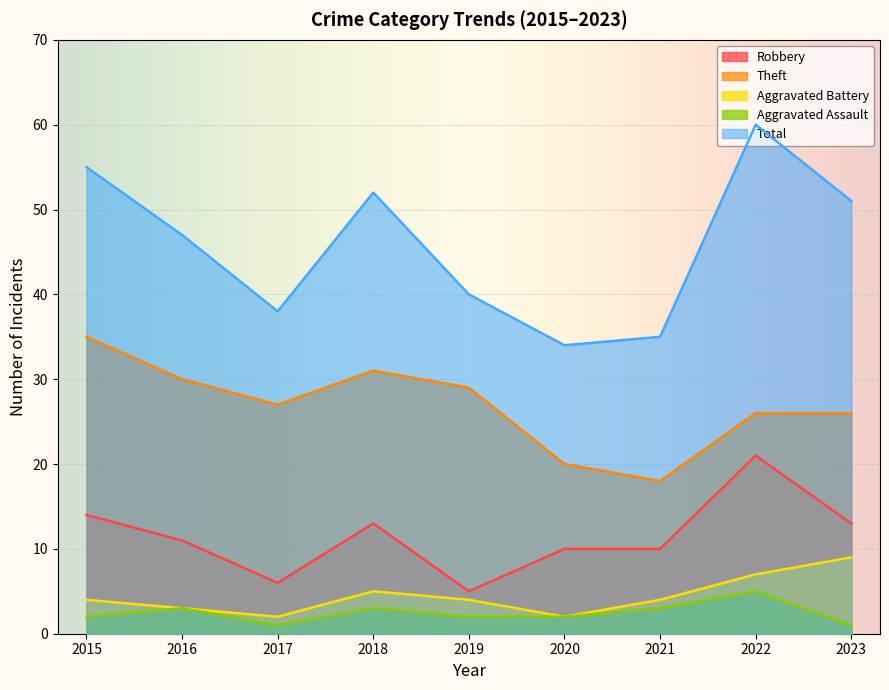

True or false: Total and Theft cross at least once.

False